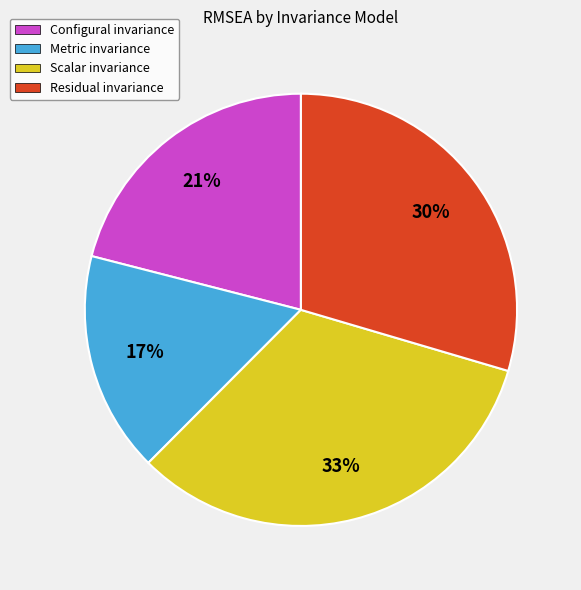

Is it true that Residual invariance is 44% of the pie?

False